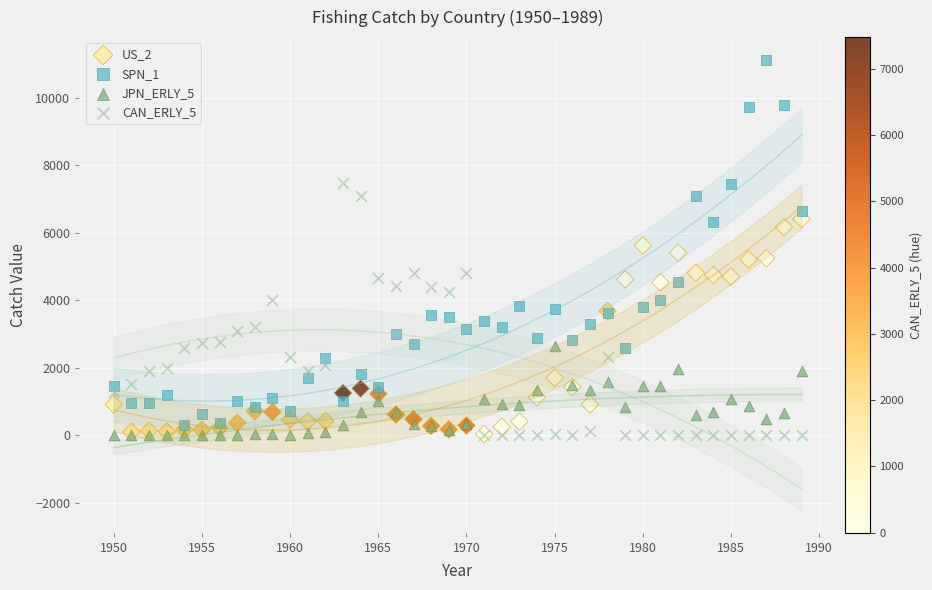

What are all the series names shown in the legend?

US_2, SPN_1, JPN_ERLY_5, CAN_ERLY_5